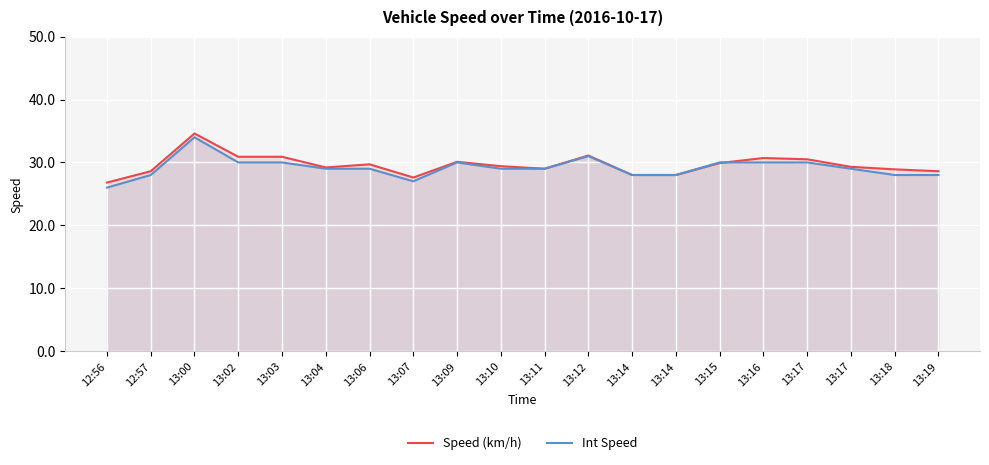

True or false: Int Speed has more than 1 interior local peaks.

True